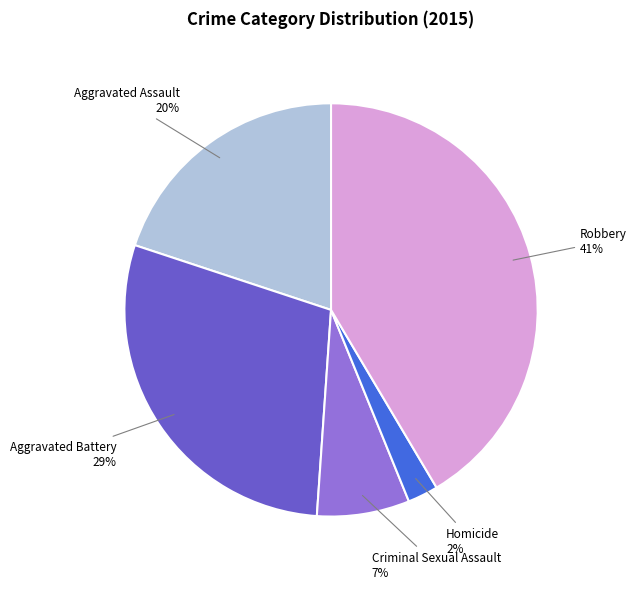

Combined, do Robbery and Aggravated Battery account for over 50%?

Yes